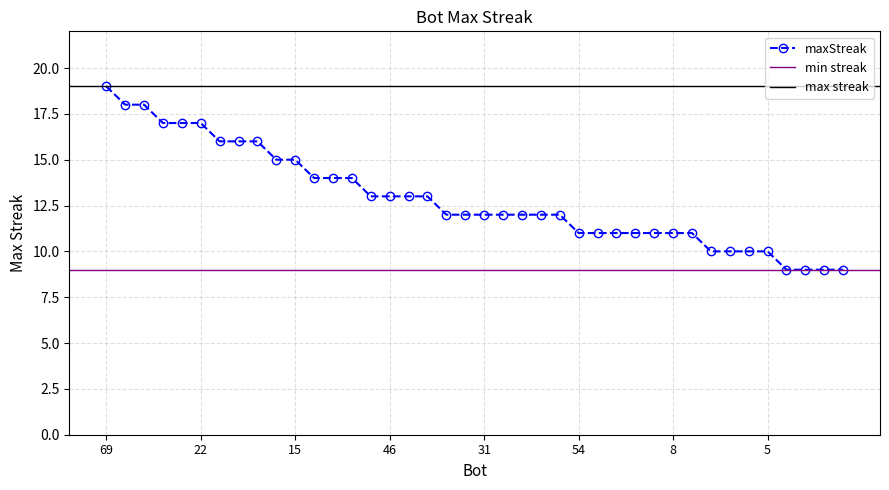

Read the value at 9.

14